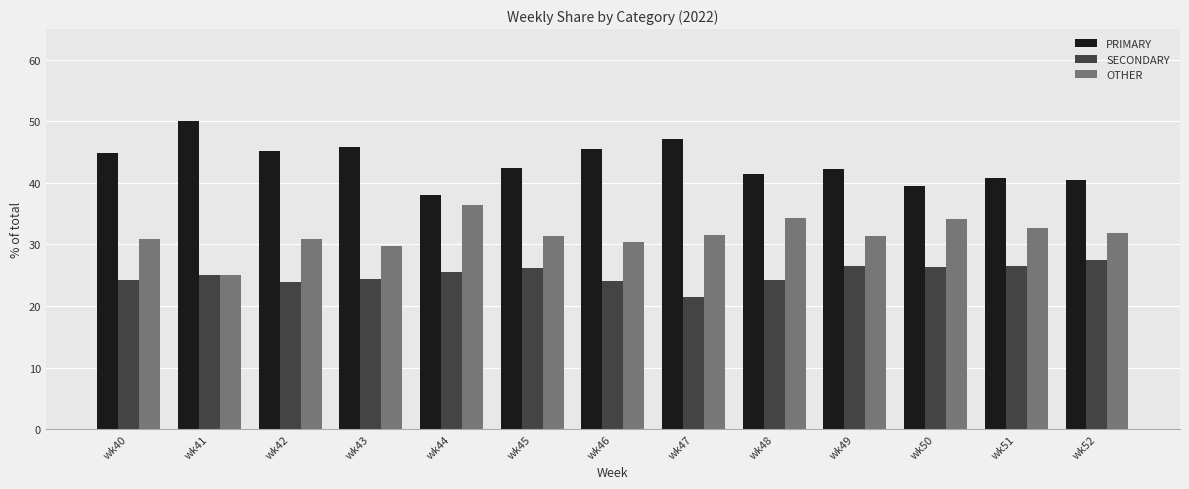

What is the sum of all OTHER values?

410.6